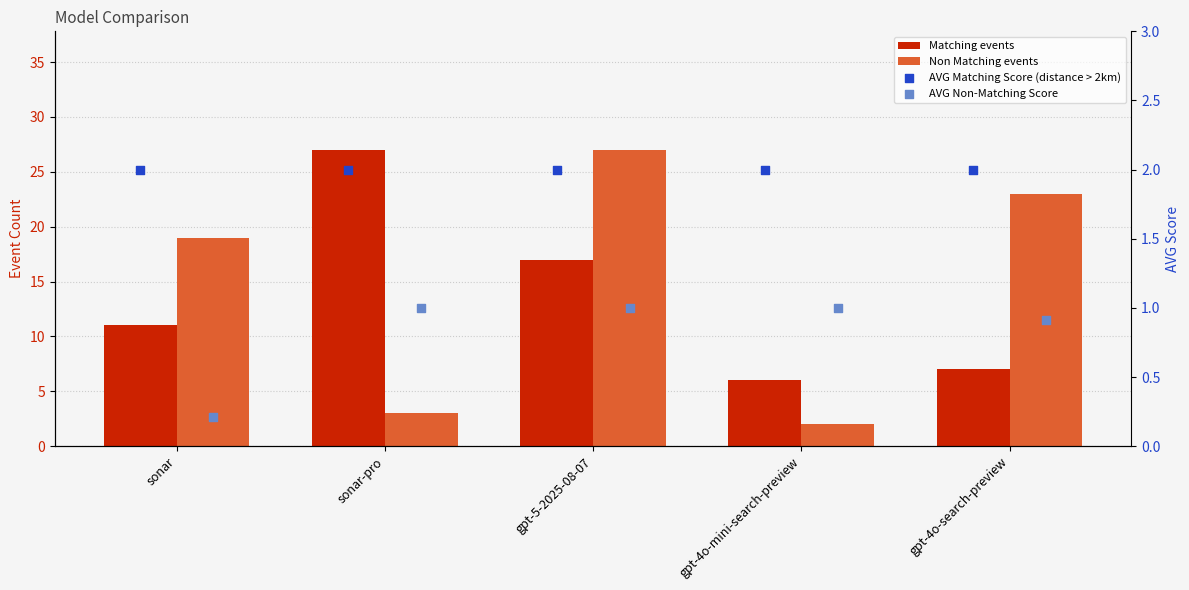

What are all the series names shown in the legend?

Matching events, Non Matching events, AVG Matching Score (distance > 2km), AVG Non-Matching Score